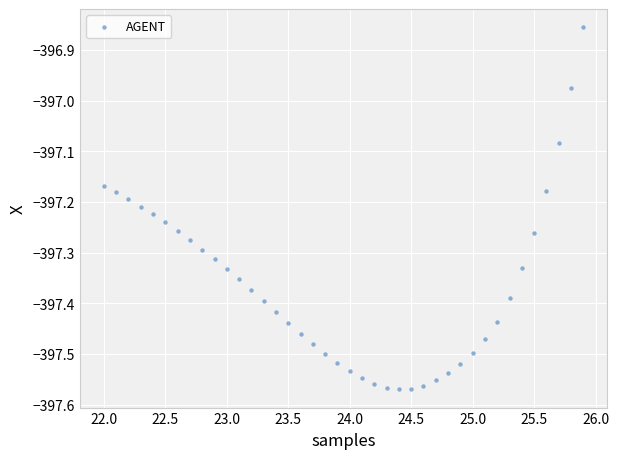

What is the range of Y values (max minus min)?

0.7